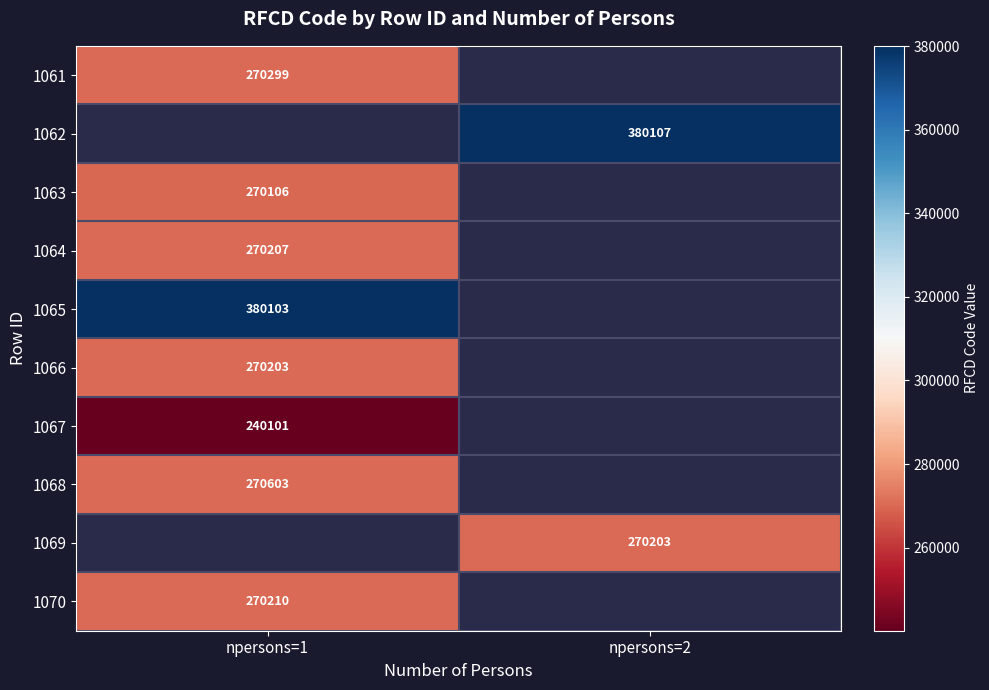

The value of 1064 at npersons=1 is 390854. True or false?

False